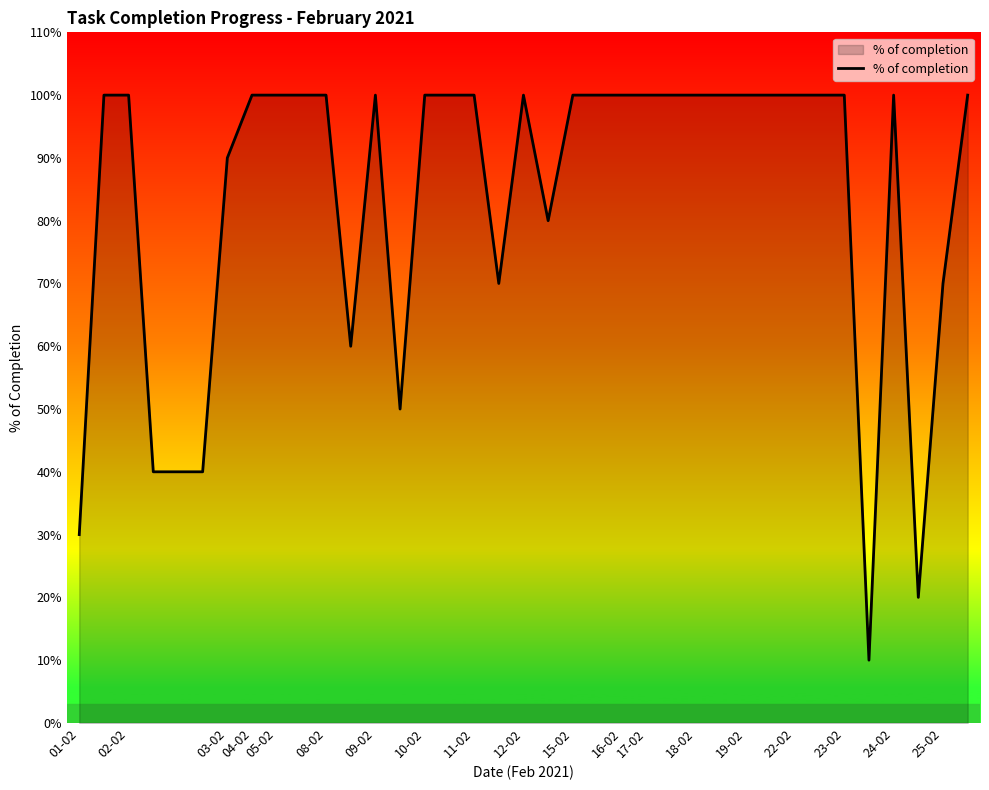

True or false: there are more than 0 points higher than both neighbors.

True